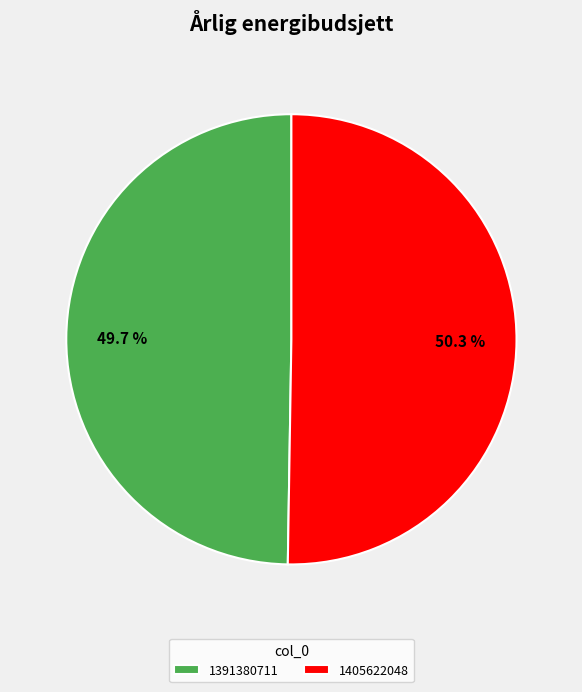

To the nearest percent, what is the difference between the largest and smallest slice percentages?

1%